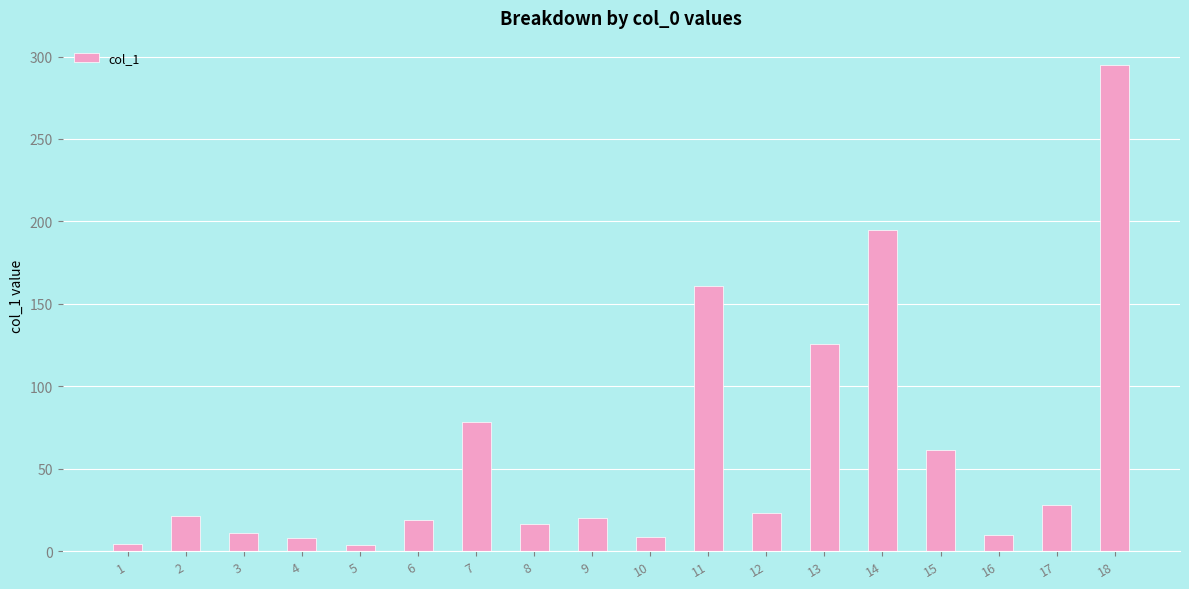

What is the difference between the maximum and minimum values?

291.1